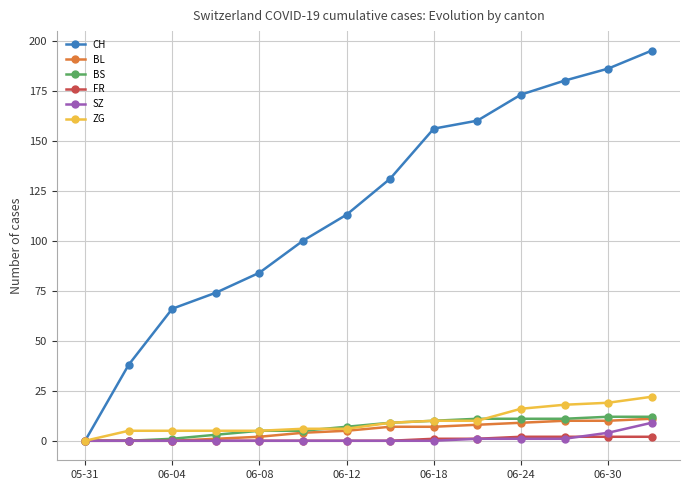

What is the greatest value displayed?

195